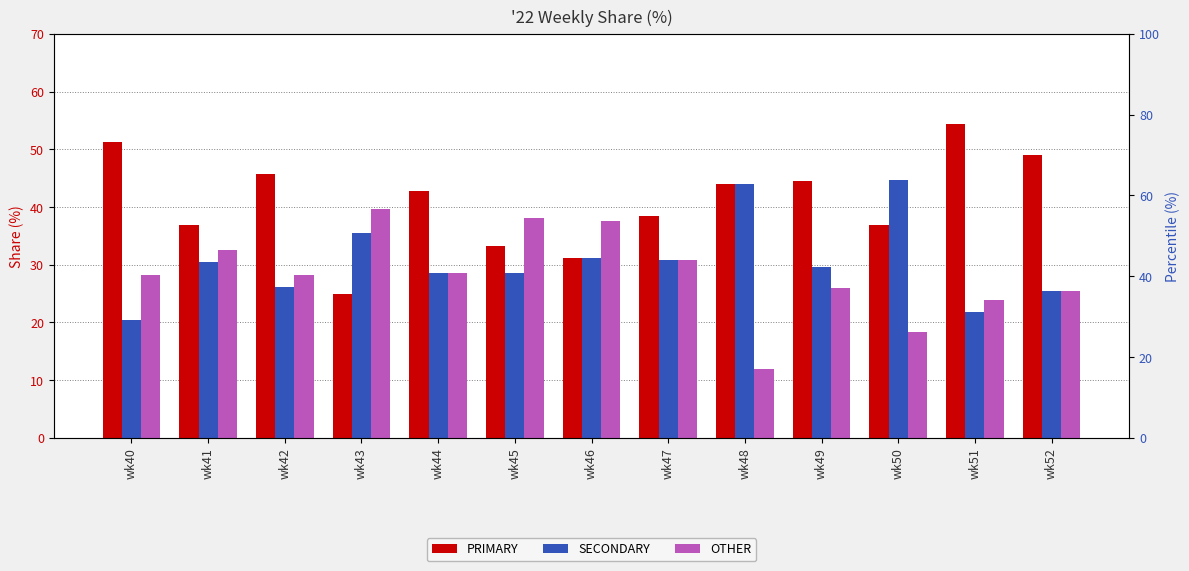

Between wk45 and wk52, which series saw the biggest shift?

PRIMARY